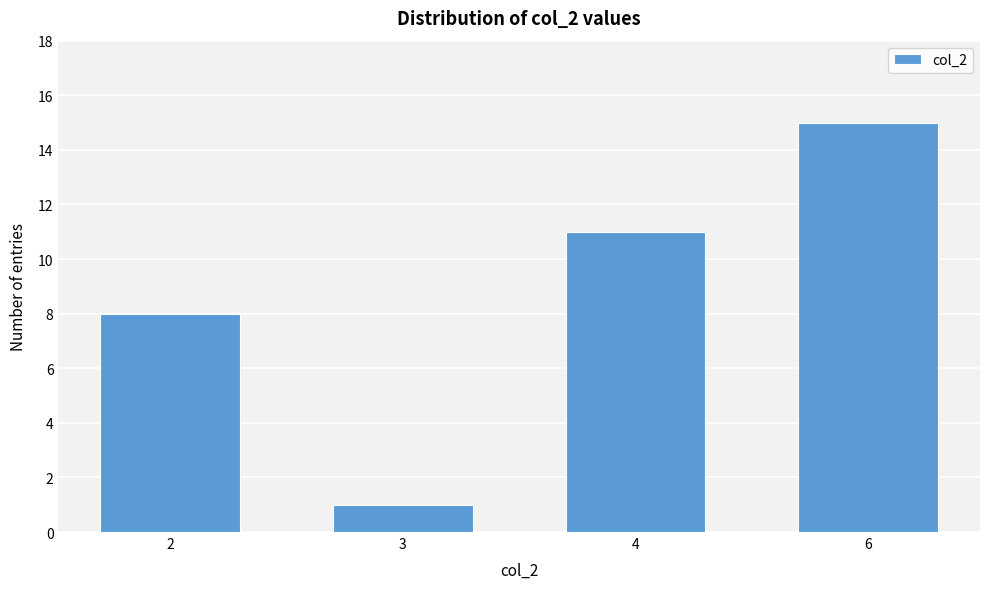

Reading left to right, list all the values displayed in this chart.

8	1	11	15